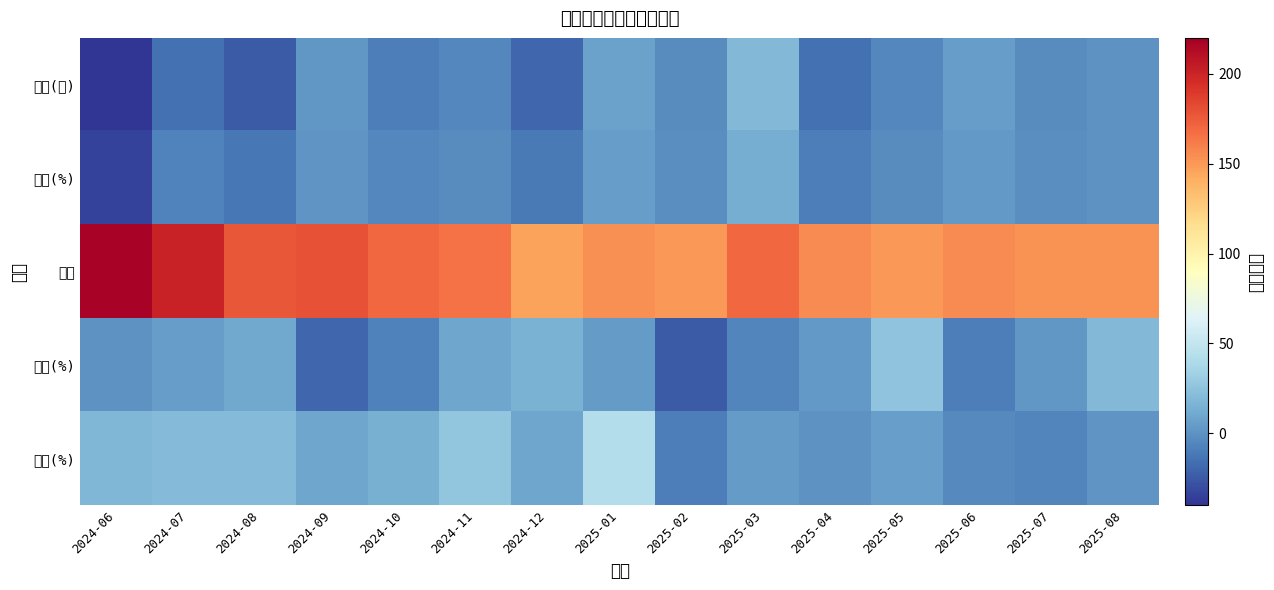

Reading right to left, extract all data points from this chart.

漲跌(元): 2025-08=0.0	2025-07=-3.0	2025-06=5.0	2025-05=-4.5	2025-04=-15.0	2025-03=19.5	2025-02=-3.0	2025-01=7.0	2024-12=-19.0	2024-11=-4.5	2024-10=-9.0	2024-09=2.0	2024-08=-24.5	2024-07=-15.5	2024-06=-115.0
漲跌(%): 2025-08=0.0	2025-07=-1.9	2025-06=3.3	2025-05=-2.9	2025-04=-8.8	2025-03=13.0	2025-02=-1.9	2025-01=4.8	2024-12=-11.5	2024-11=-2.6	2024-10=-5.0	2024-09=1.1	2024-08=-12.2	2024-07=-7.1	2024-06=-34.6
收盤: 2025-08=152.5	2025-07=152.5	2025-06=155.5	2025-05=150.5	2025-04=155.0	2025-03=170.0	2025-02=150.5	2025-01=153.5	2024-12=146.5	2024-11=165.5	2024-10=170.0	2024-09=179.0	2024-08=177.0	2024-07=201.5	2024-06=217.0
月增(%): 2025-08=19.3	2025-07=2.6	2025-06=-8.9	2025-05=25.9	2025-04=3.5	2025-03=-6.5	2025-02=-24.0	2025-01=4.6	2024-12=15.0	2024-11=9.7	2024-10=-8.4	2024-09=-18.7	2024-08=10.3	2024-07=5.0	2024-06=0.0
年增(%): 2025-08=1.5	2025-07=-6.1	2025-06=-4.0	2025-05=5.8	2025-04=0.1	2025-03=3.9	2025-02=-9.3	2025-01=42.6	2024-12=9.3	2024-11=26.4	2024-10=14.0	2024-09=9.4	2024-08=20.5	2024-07=20.6	2024-06=18.8